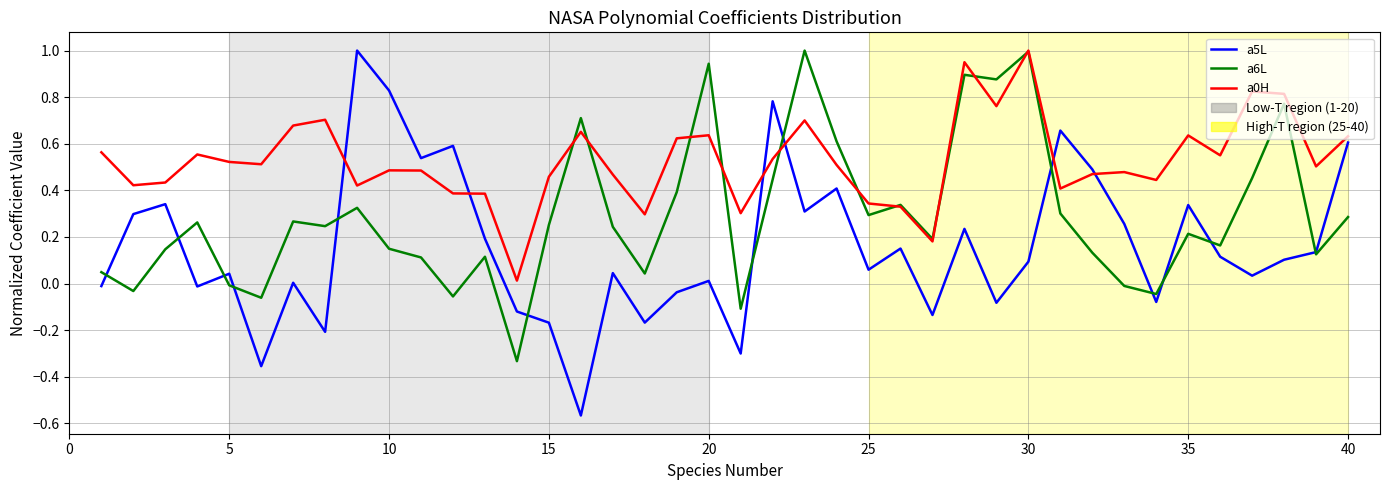

Which series has the largest range (max minus min)?

a5L